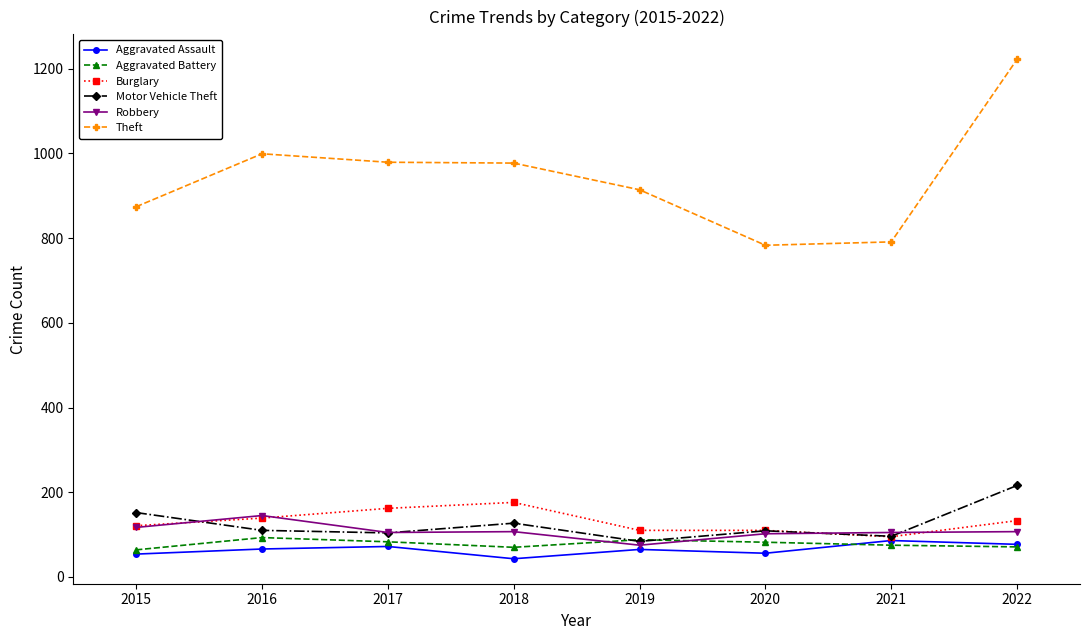

Is the value of Aggravated Assault at 2019 greater than the value of Burglary at 2020?

No